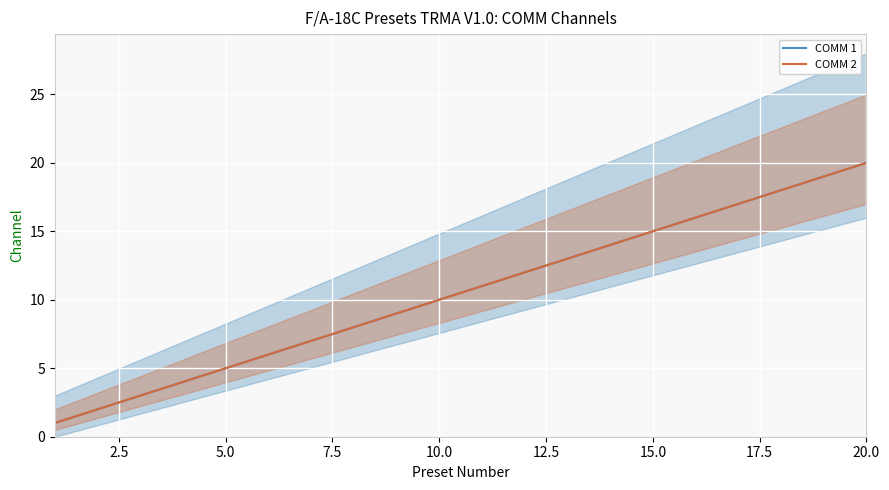

True or false: COMM 2 has more than 2 points higher than both neighbors.

False